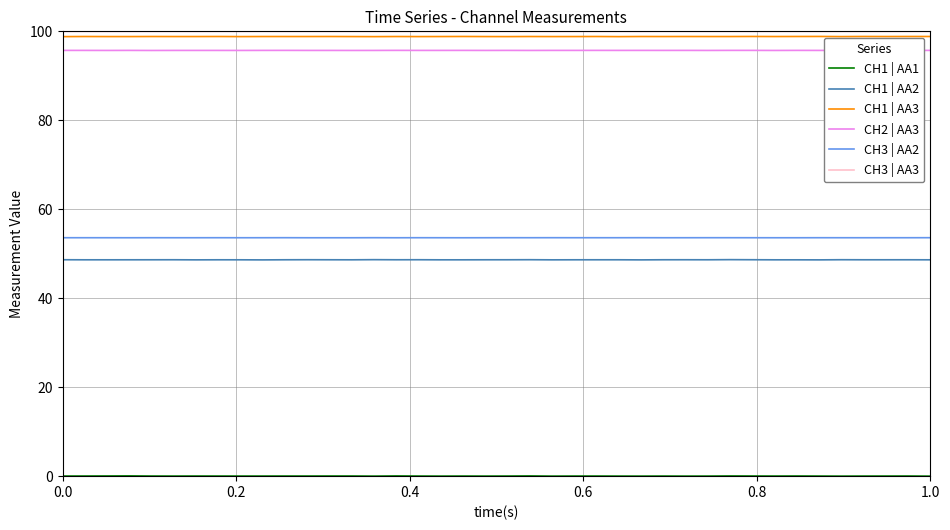

What is the lowest value of the CH3 | AA3 series?

100.0